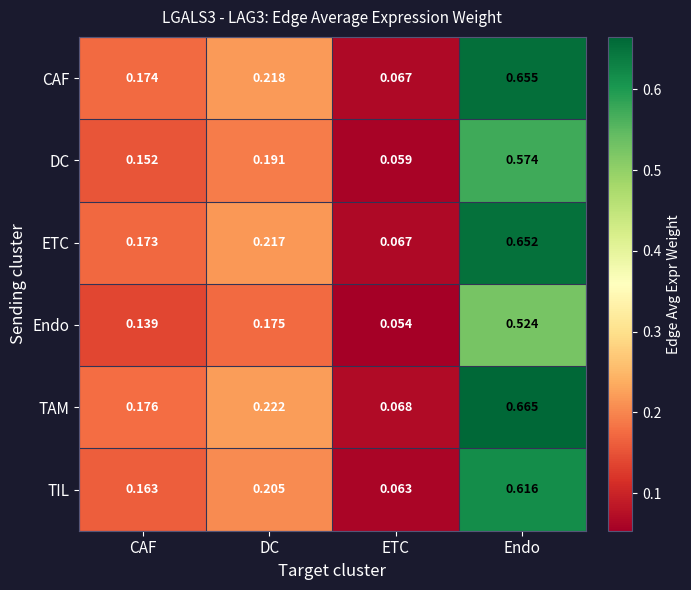

Which series has the largest total across all categories?

TAM